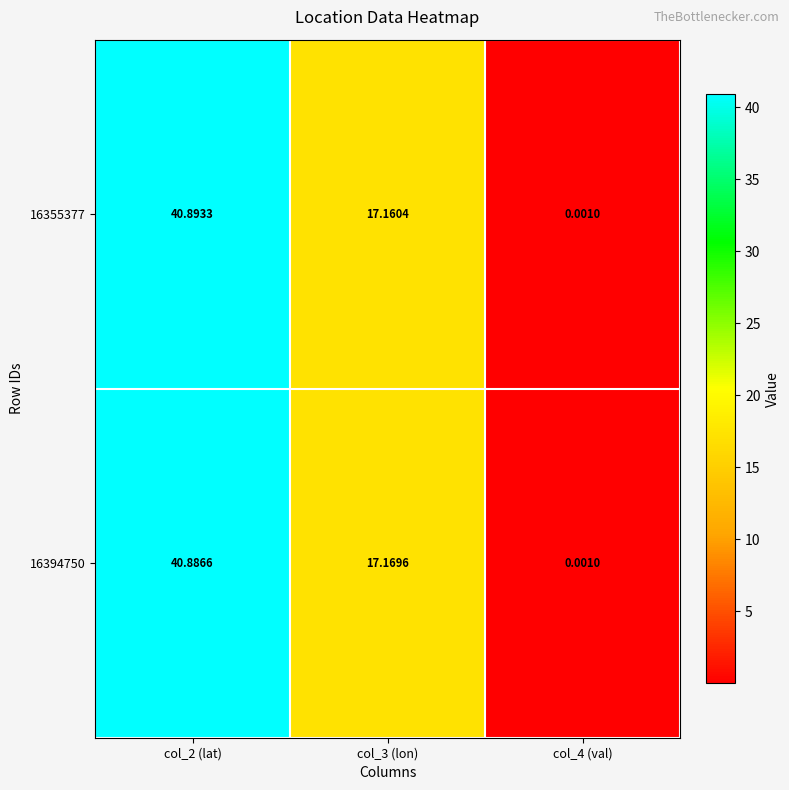

Is the value of 16394750 at col_3 (lon) greater than the value of 16355377 at col_3 (lon)?

Yes